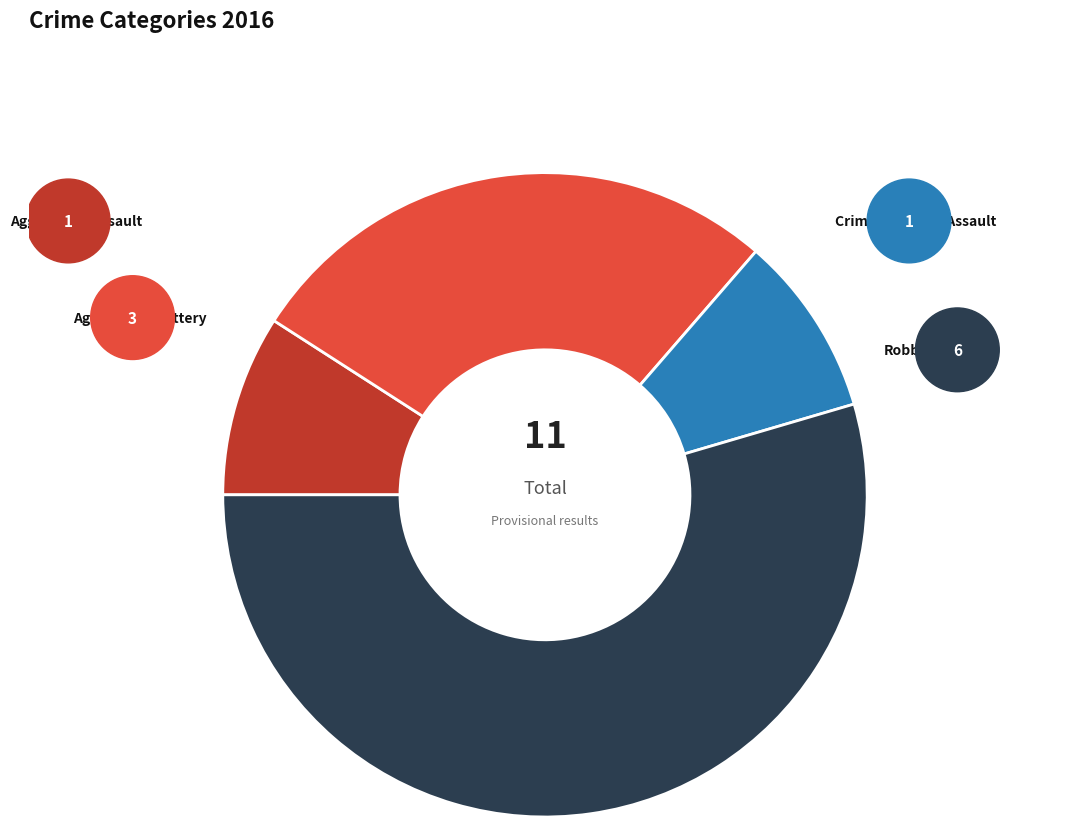

Is there a majority slice in this chart?

Yes